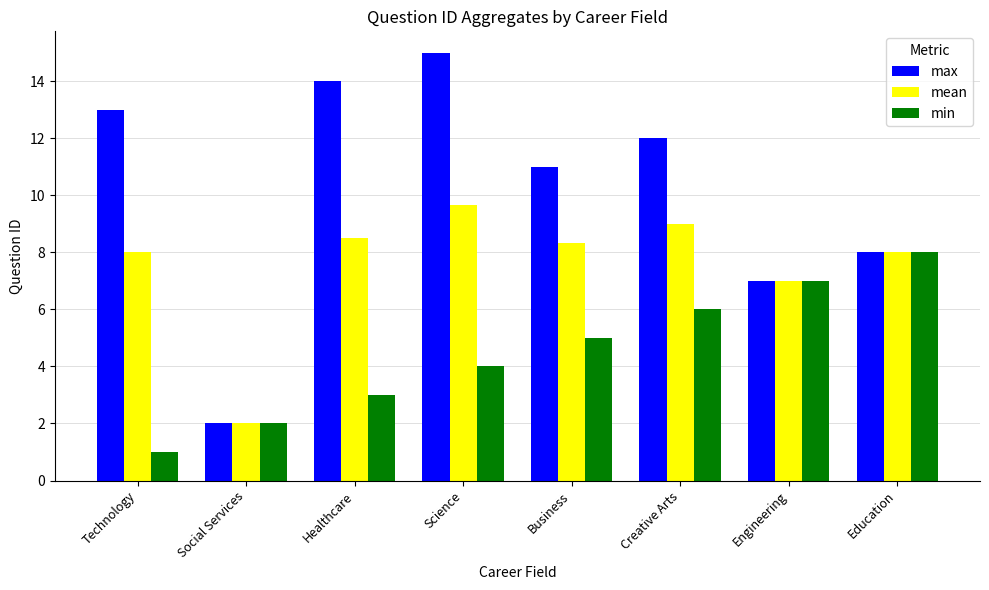

What are all the series names shown in the legend?

max, mean, min